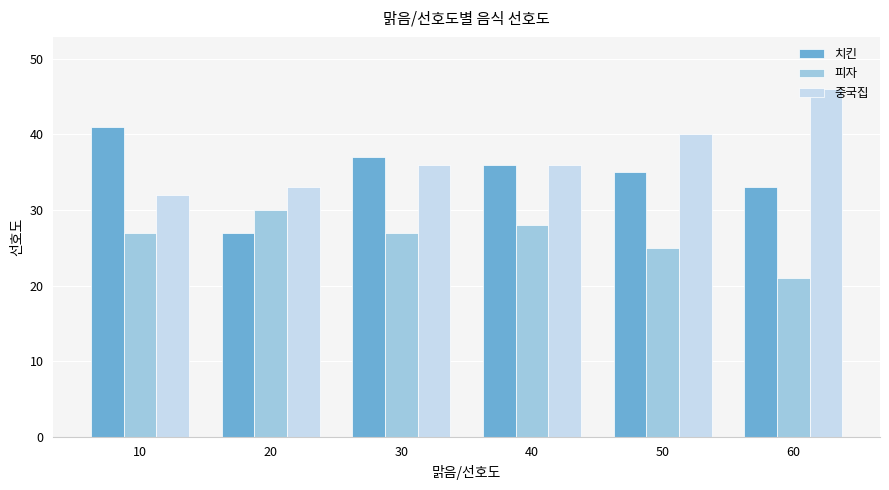

What is the total value across all series at 40?

100